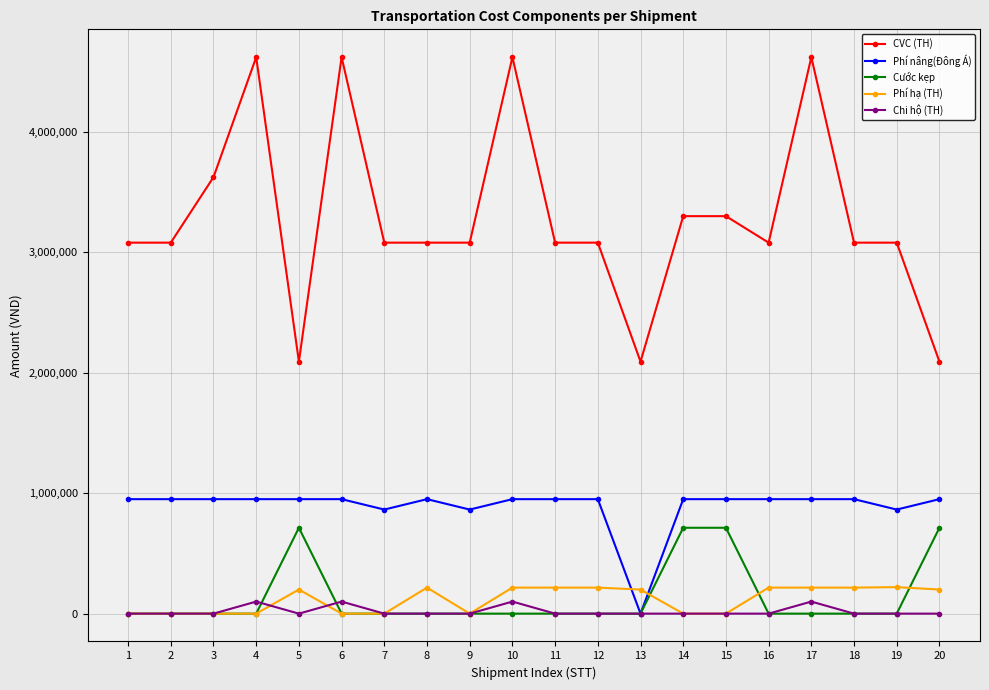

What are all the series names shown in the legend?

CVC (TH), Phí nâng(Đông Á), Cước kẹp, Phí hạ (TH), Chi hộ (TH)